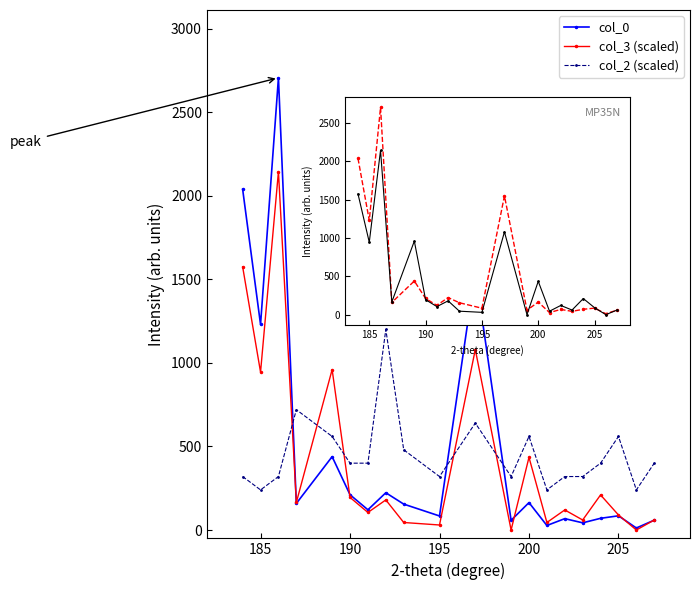

Is it true that col_0 equals 198 at 210?

False